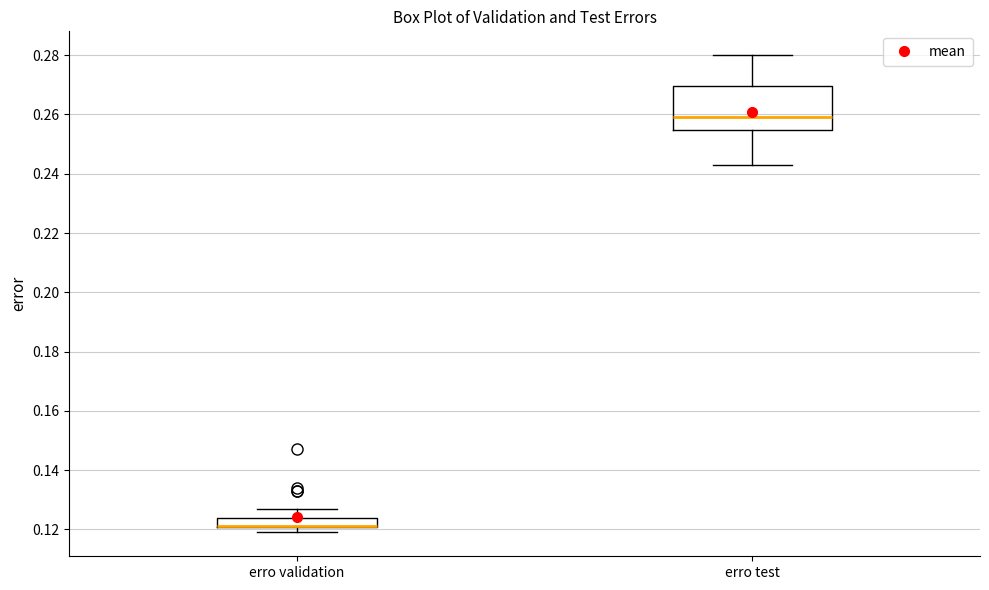

Reading left to right, transcribe this box plot: for each box, give where its median line is, the range the box spans, and where its two whiskers end, as read against the y-axis. The values are not printed on the chart, so give them approximately, as read against the axis.

erro validation: median 0.122 (drawn on the box's lower edge), box 0.120 to 0.124, whiskers 0.120 (below the box's lower edge) to 0.128
erro test: median 0.260, box 0.254 to 0.270, whiskers 0.244 to 0.280